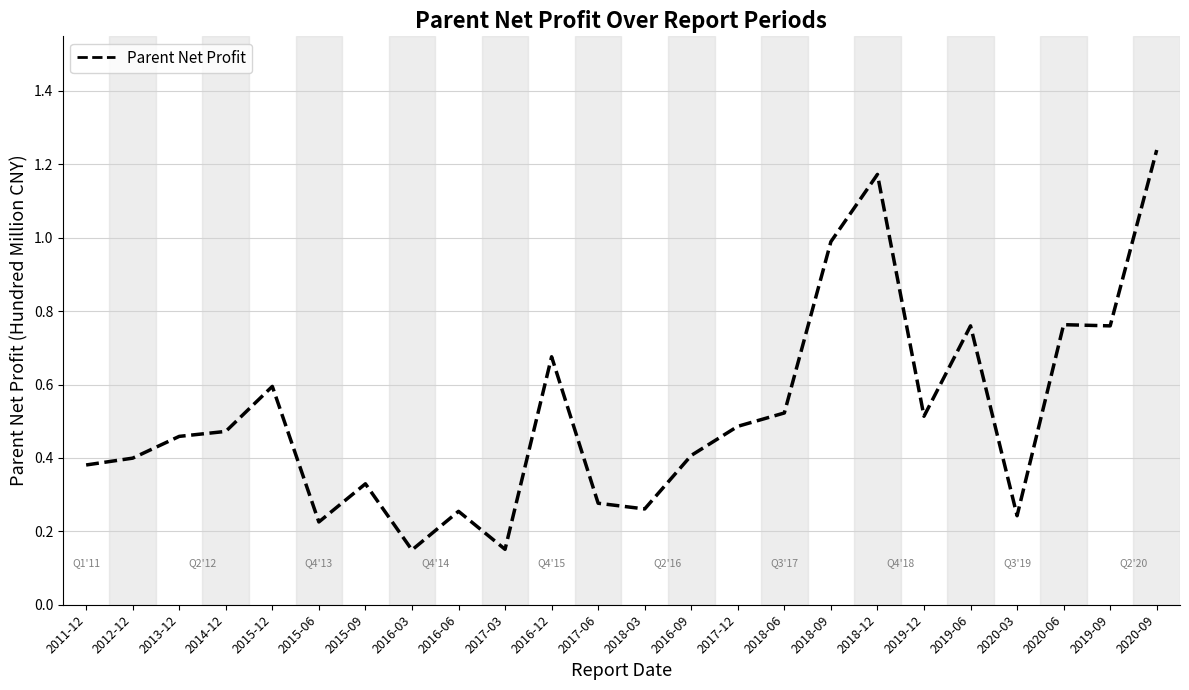

Which label corresponds to the largest value in the chart?

2020-09